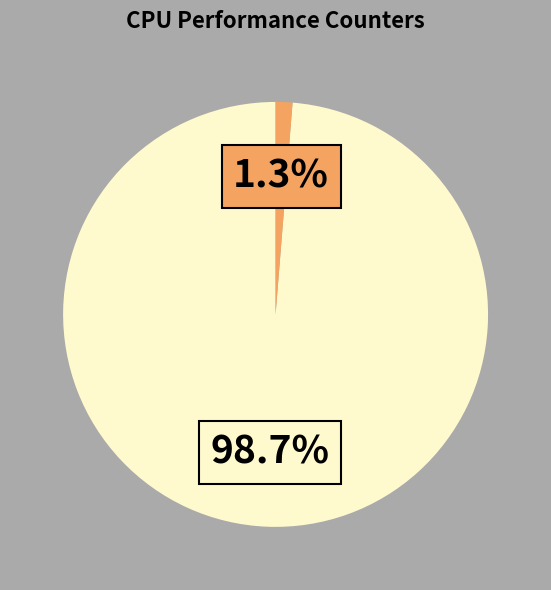

Is there any slice that represents more than half of the pie?

Yes